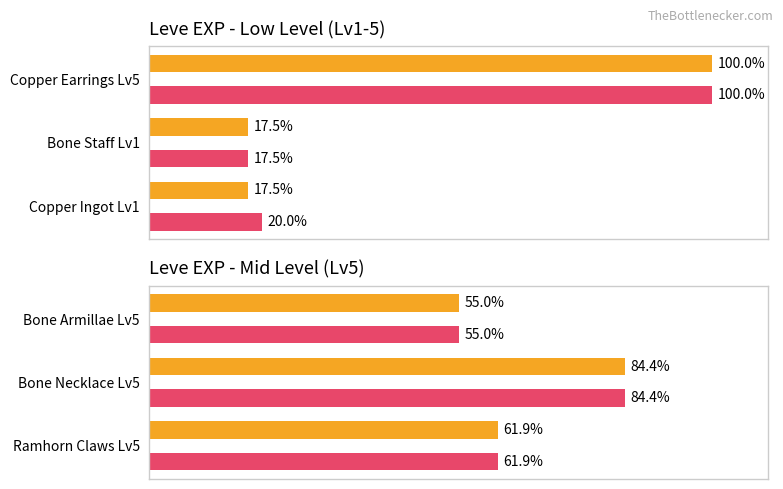

Does the chart contain stacked bars?

No